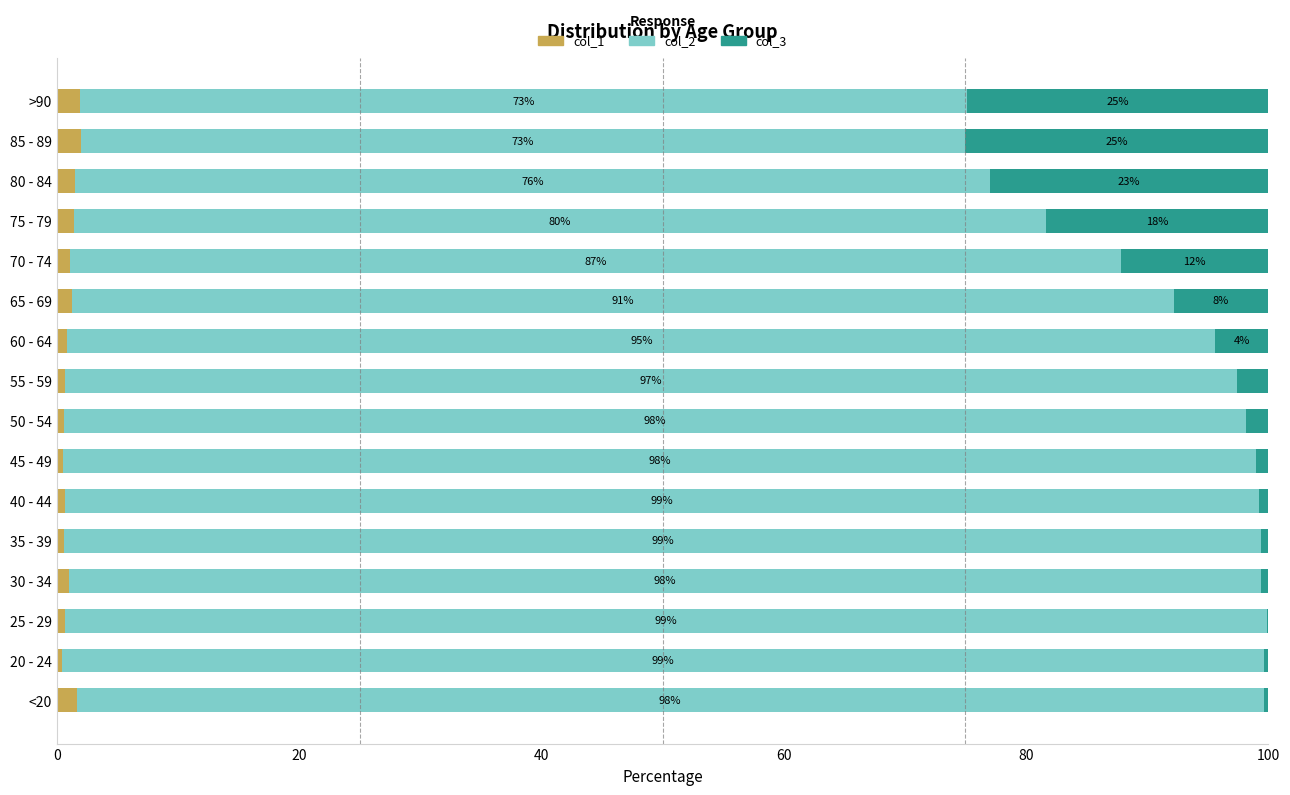

What is the sum of all col_1 values?

16.7